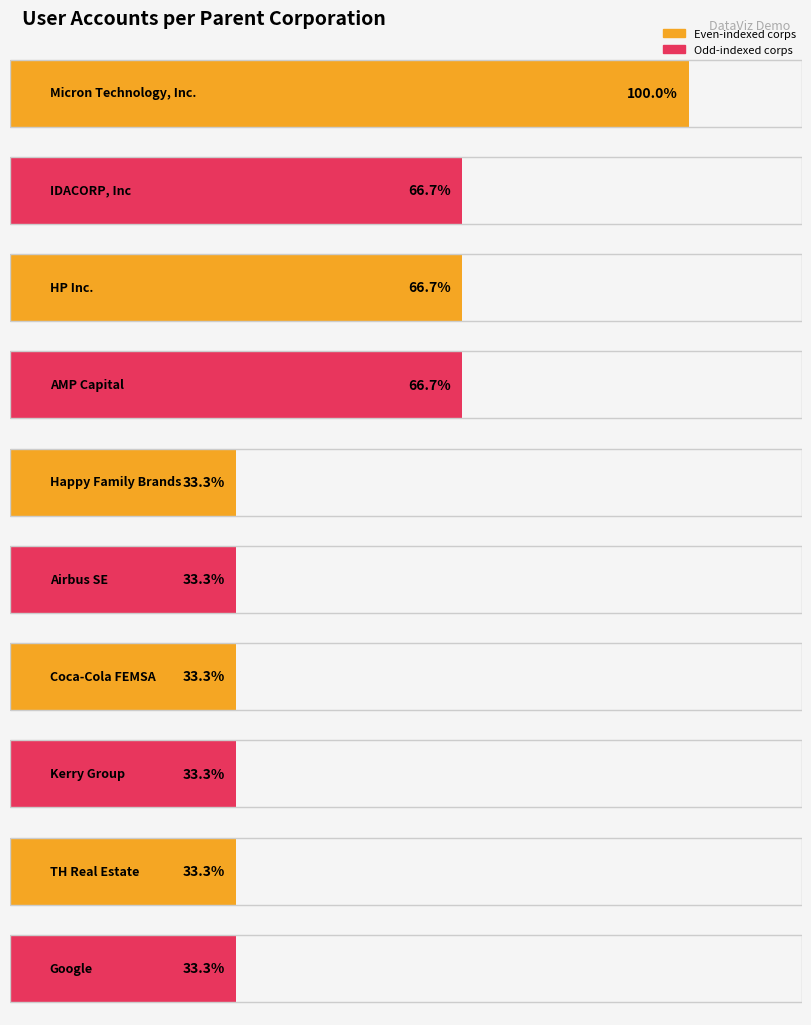

Are the bars horizontal?

Yes